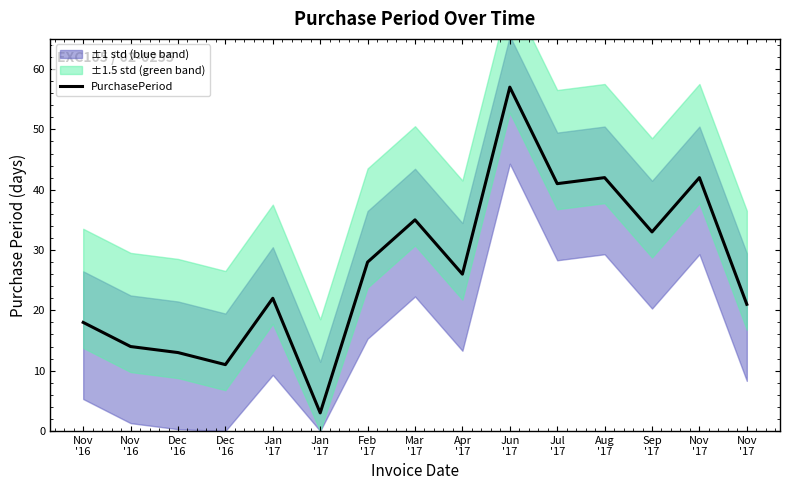

Which label corresponds to the largest value in the chart?

Jun
'17